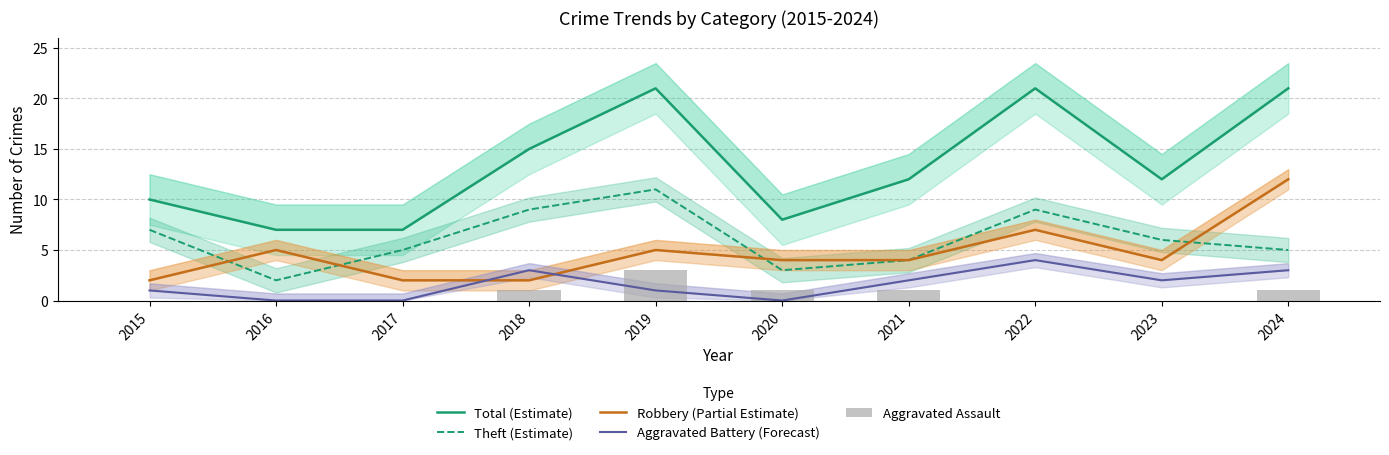

Count the number of data series in this chart.

5